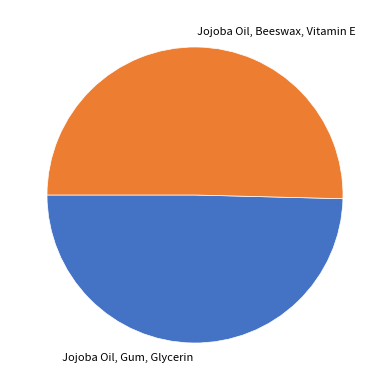

Which category accounts for the majority?

Jojoba Oil, Beeswax, Vitamin E